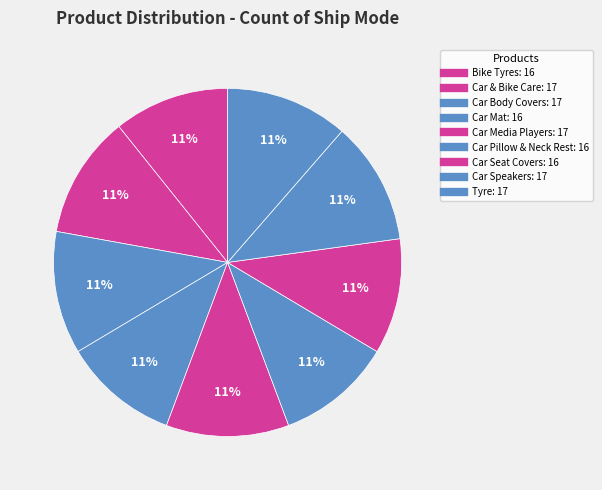

Is it true that Tyre is 11% of the pie?

True